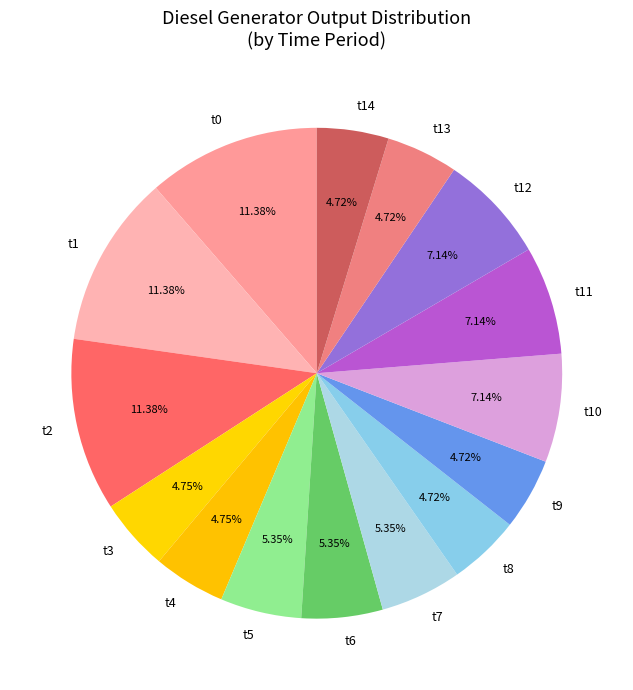

What is the ratio of the value at t8 to the value at t0?

0.4